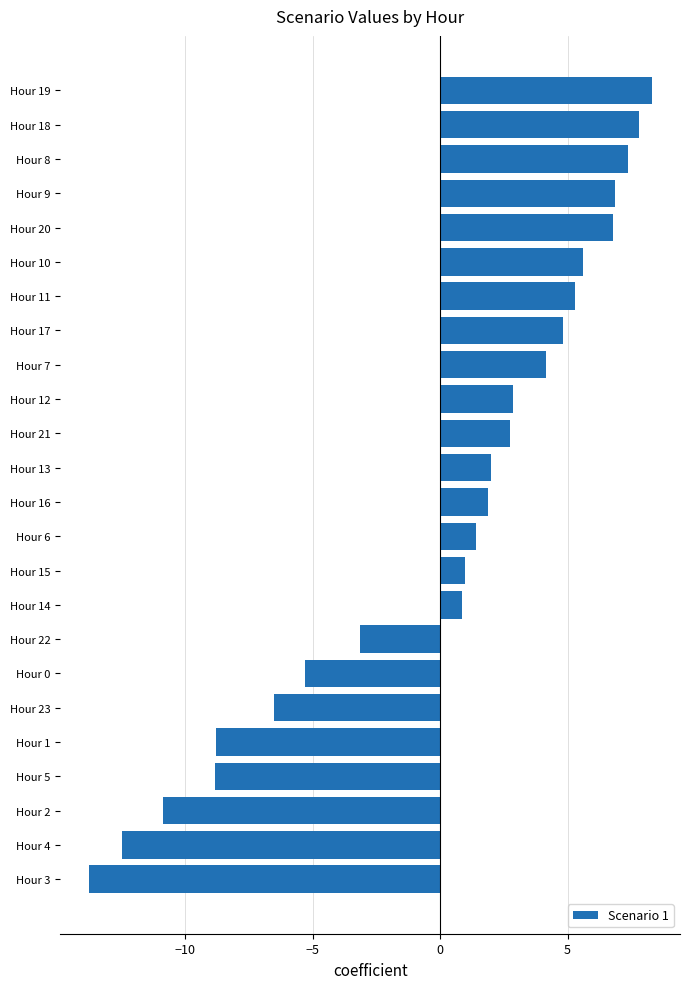

What is the change in value from Hour 2 to Hour 11?

+16.2